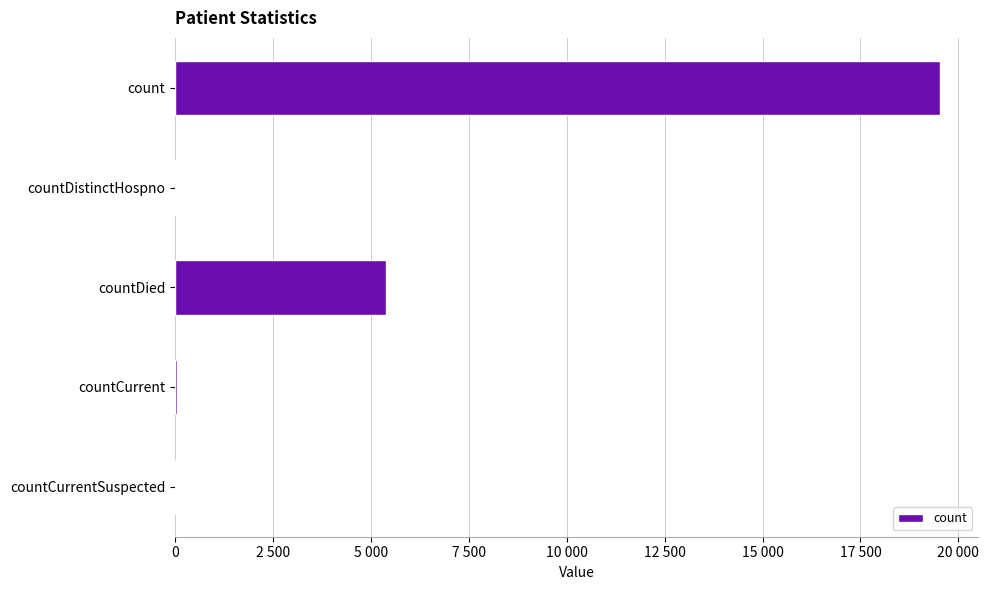

How many values are below 48?

2